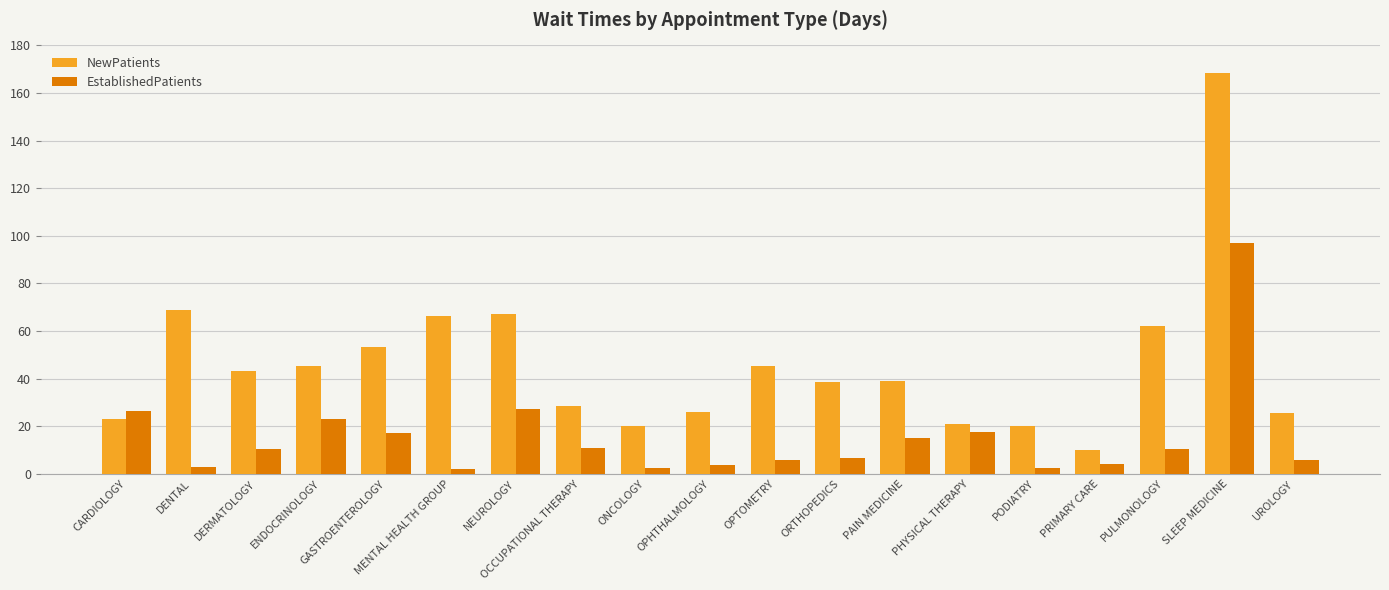

Which series has the largest range (max minus min)?

NewPatients